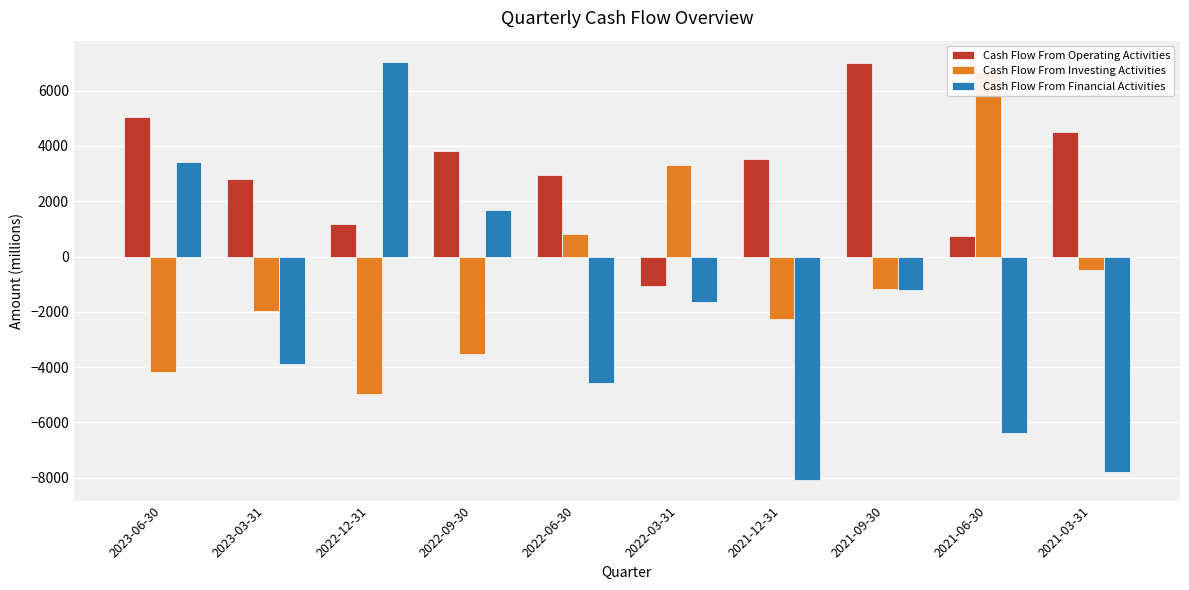

What is the difference between the Cash Flow From Investing Activities values at 2022-06-30 and 2021-09-30?

1997